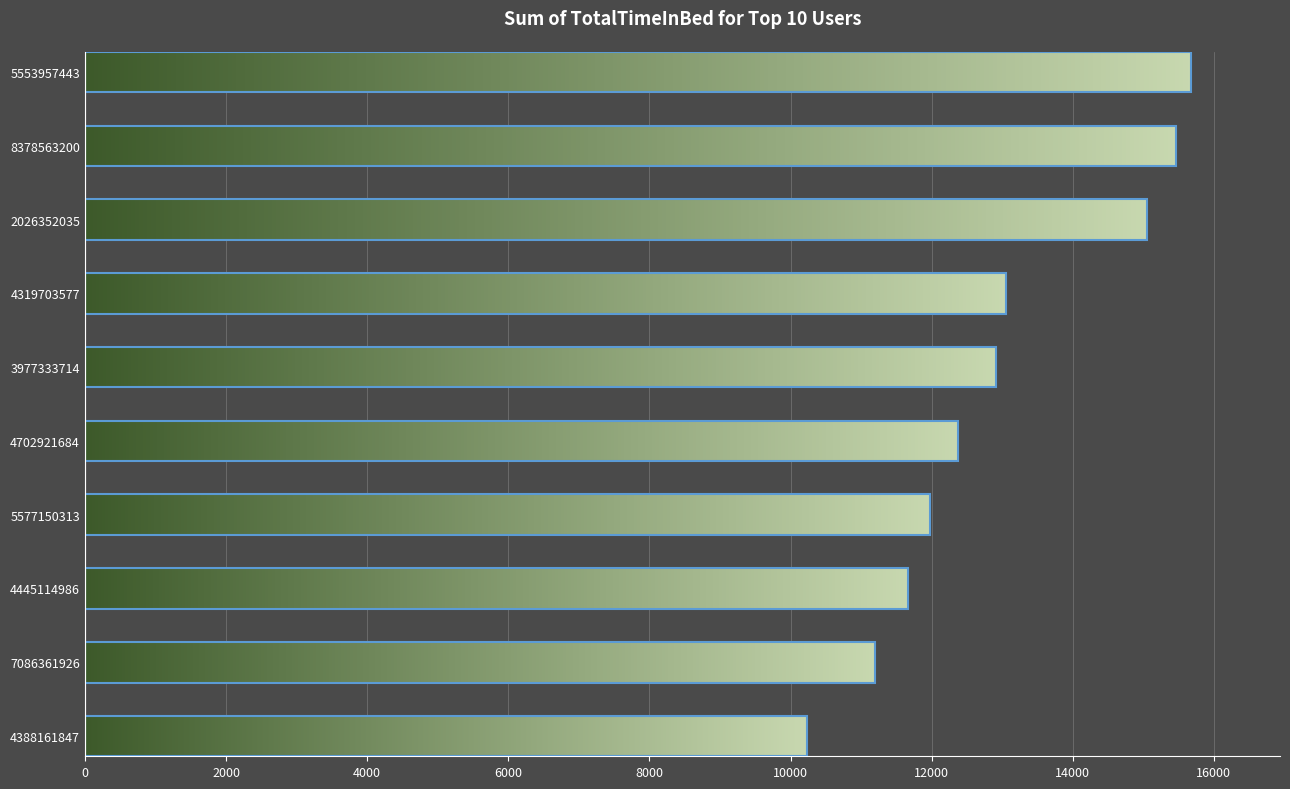

What is the average value?

12961